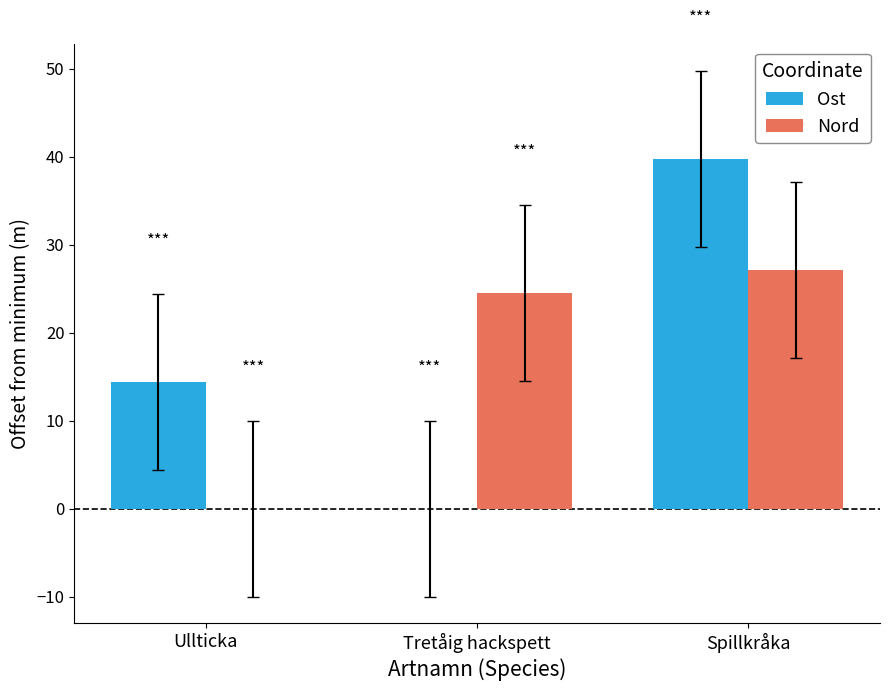

At which label does Nord reach its peak?

Spillkråka